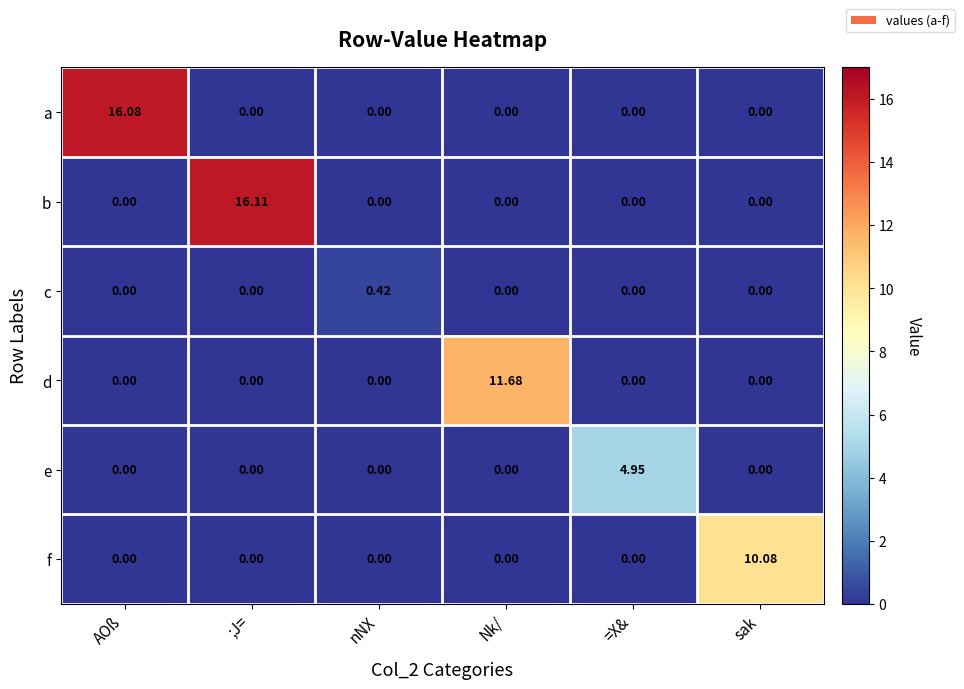

At which category does the chart reach its peak across all series?

;J=